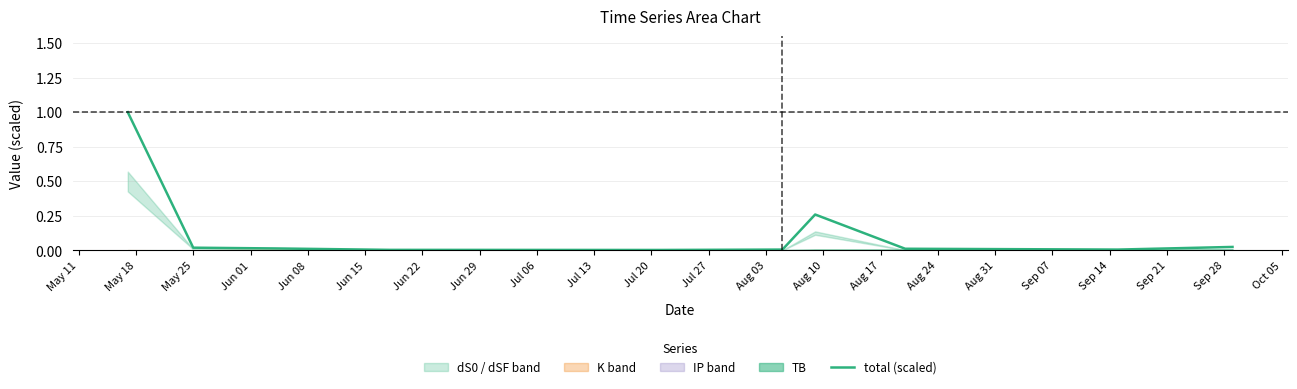

What is the maximum value for total (scaled)?

1.0